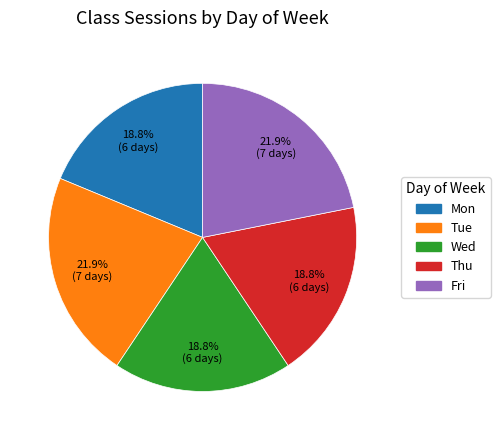

What percentage is NOT represented by Fri?

78.1%